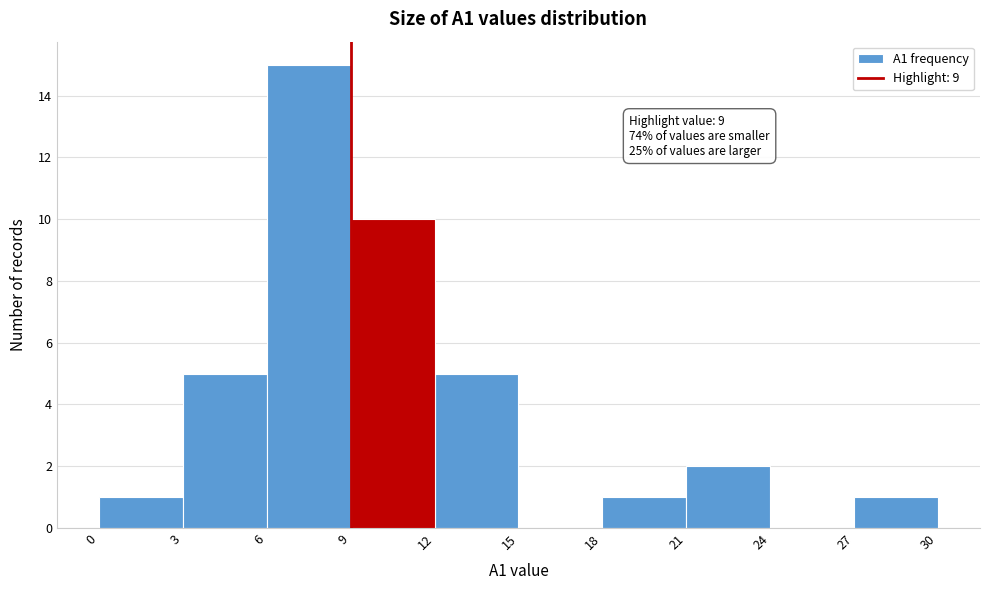

Which range on the x-axis has the tallest bar?

6 to 9